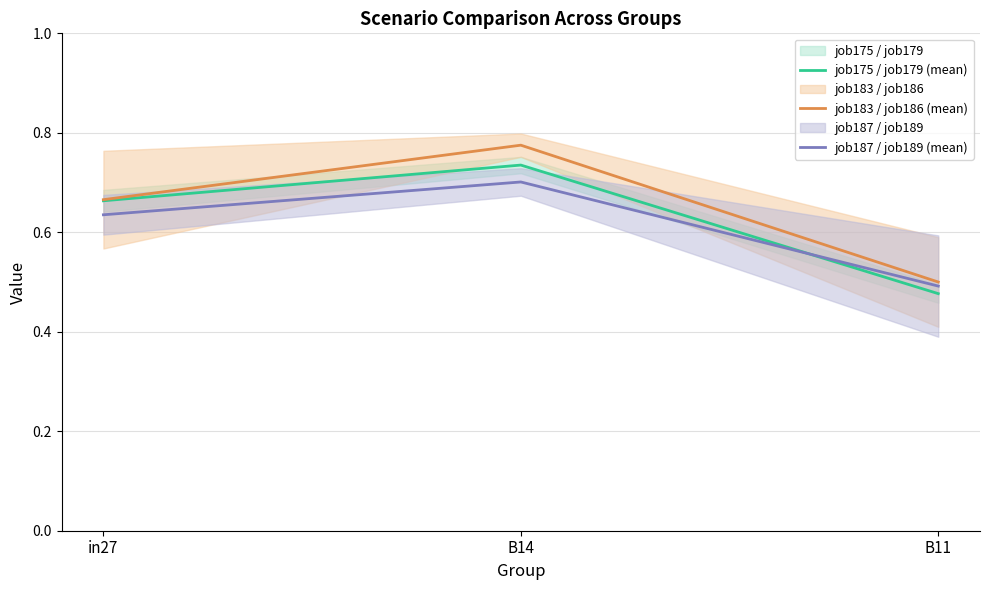

At which category does the chart reach its minimum across all series?

B11